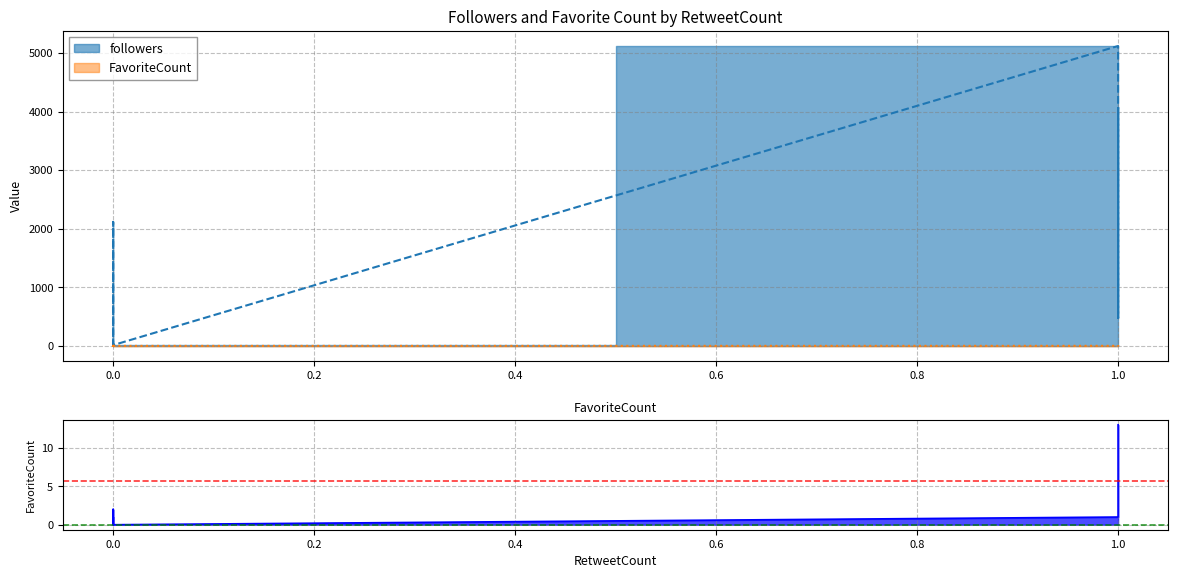

Reading left to right, extract all data points from this chart.

followers: 12	4	20	1117	5119	2117	476	4	4072	13
FavoriteCount: 1	0	1	1	1	2	1	0	13	0